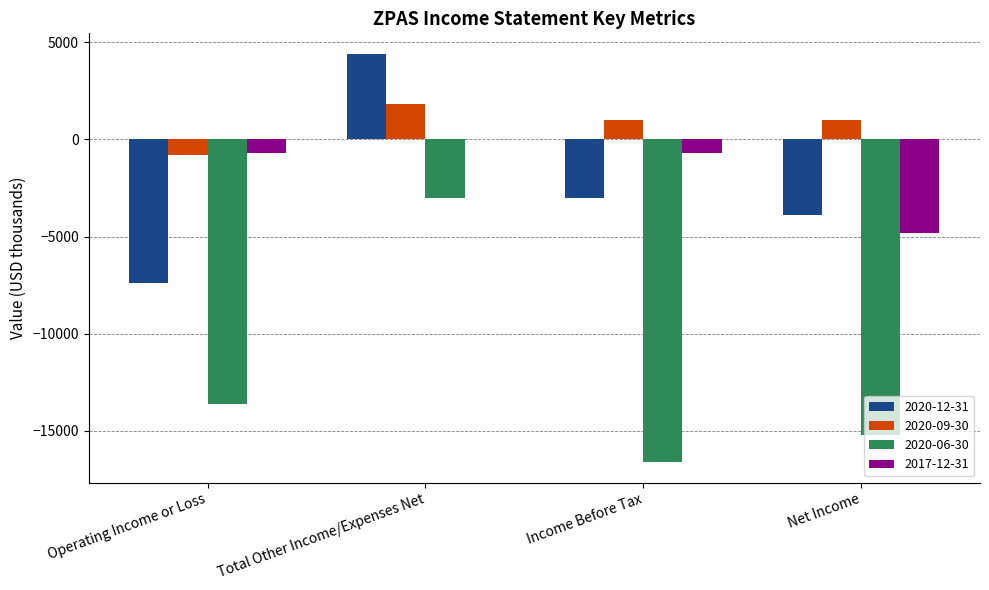

Which series has the largest total across all categories?

2020-09-30